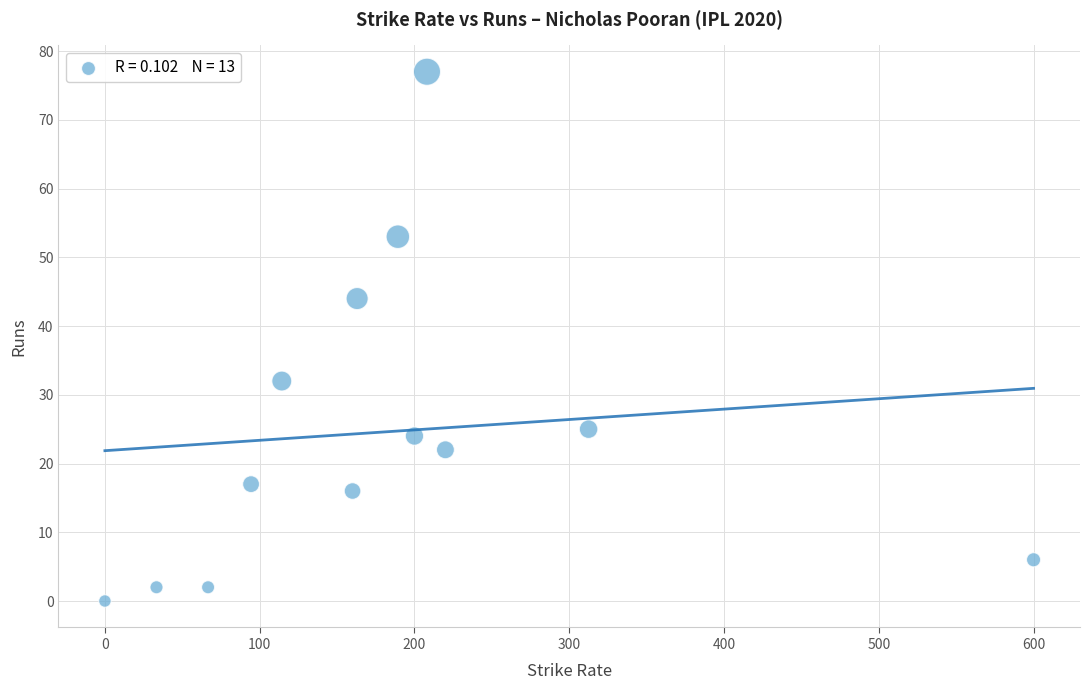

What is the range of Y values (max minus min)?

77